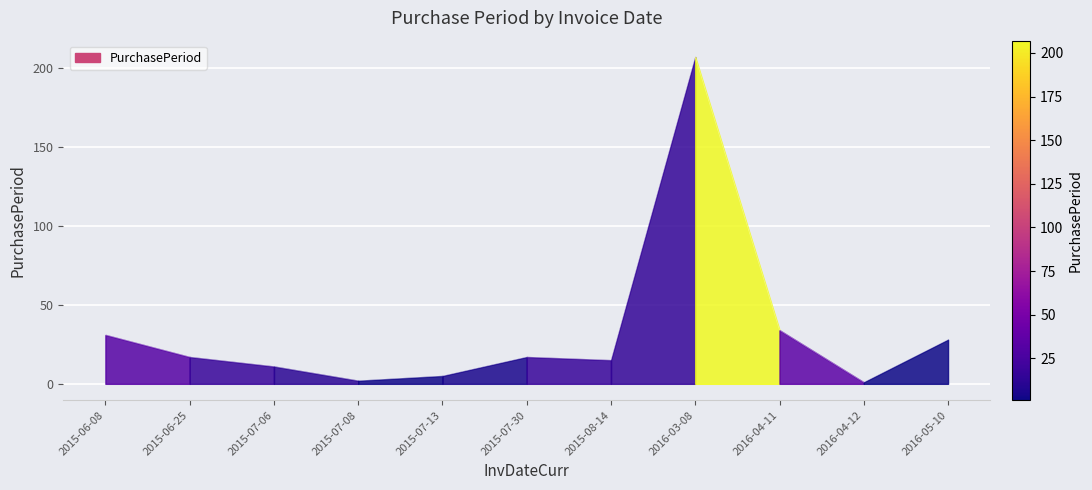

At which label is the value closest to 104?

2016-04-11